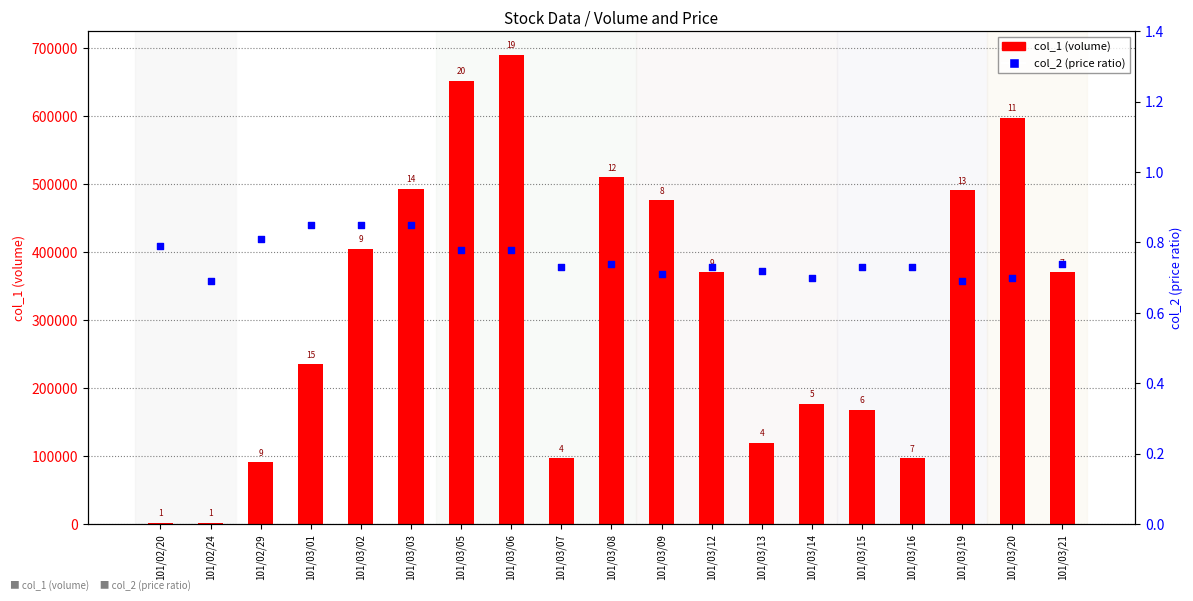

At which category is the sum across all series the highest?

101/03/06